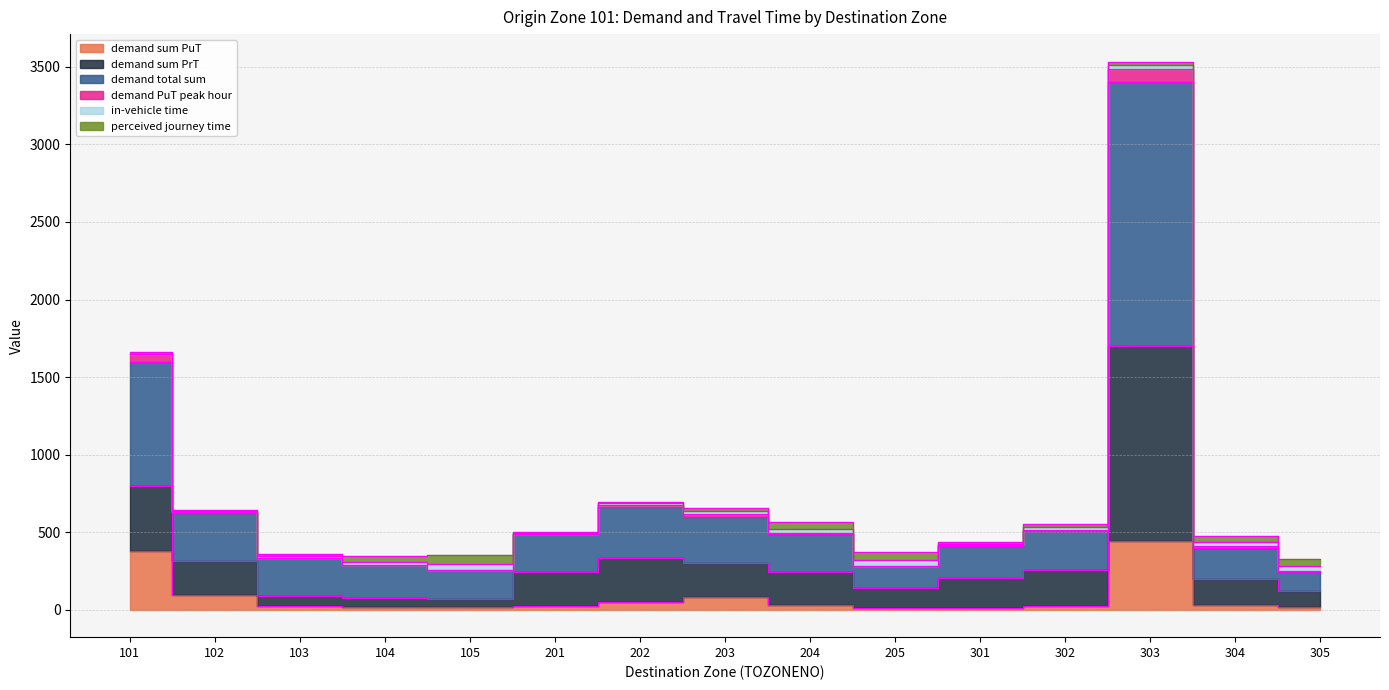

At how many categories does at least one series exceed 2428?

1